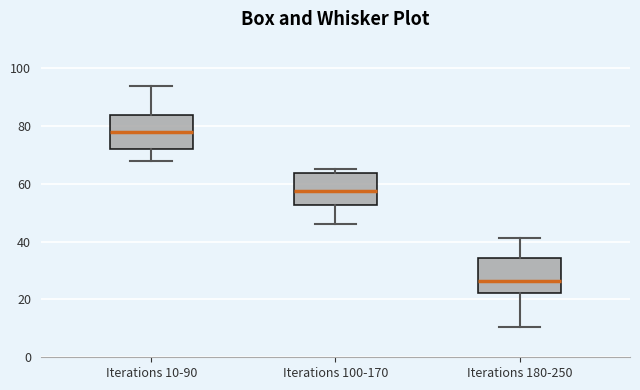

Where does the lower whisker of the box for Iterations 100-170 end on the y-axis? The values are not printed on the chart, so give them approximately, as read against the axis.

46